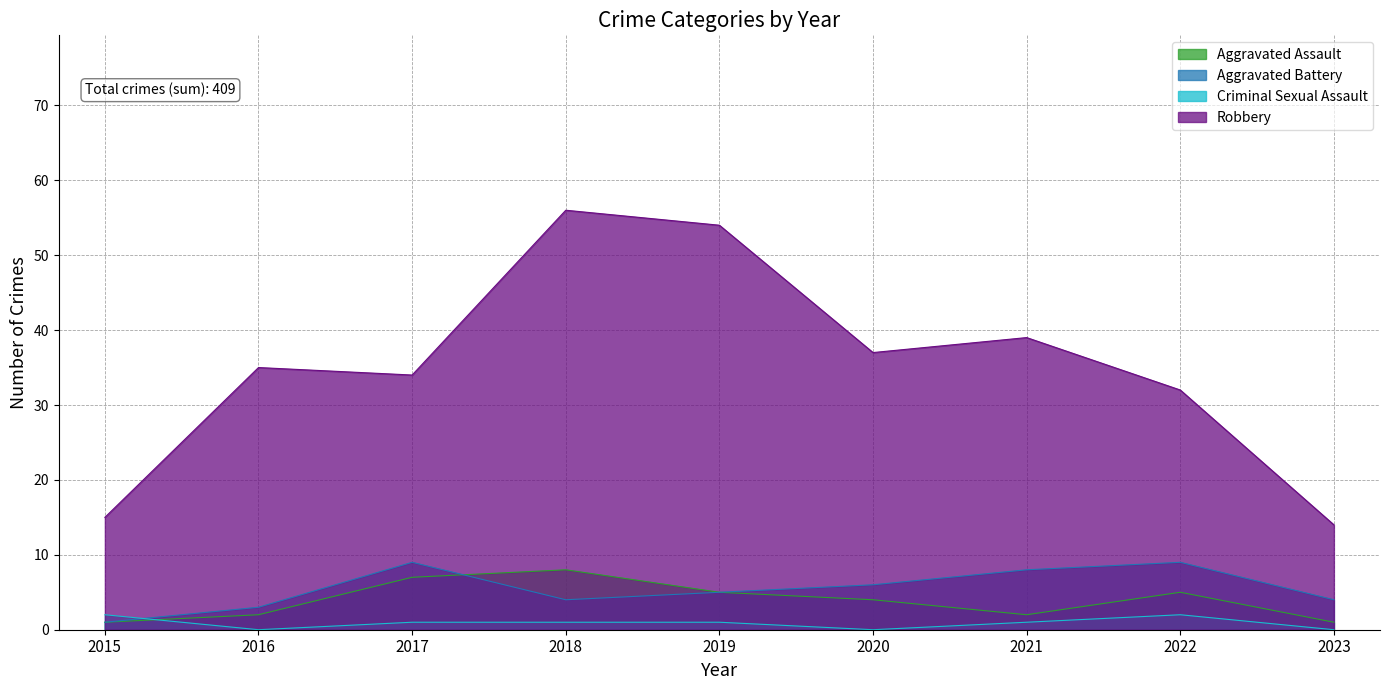

At which category does Robbery reach its first local valley?

2017